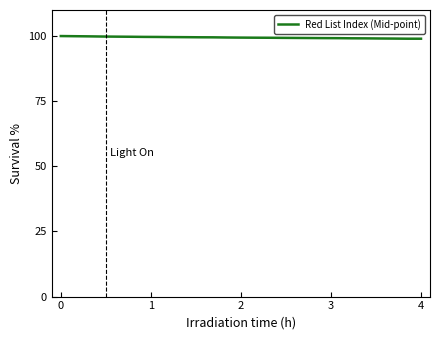

What is the average value?

99.4